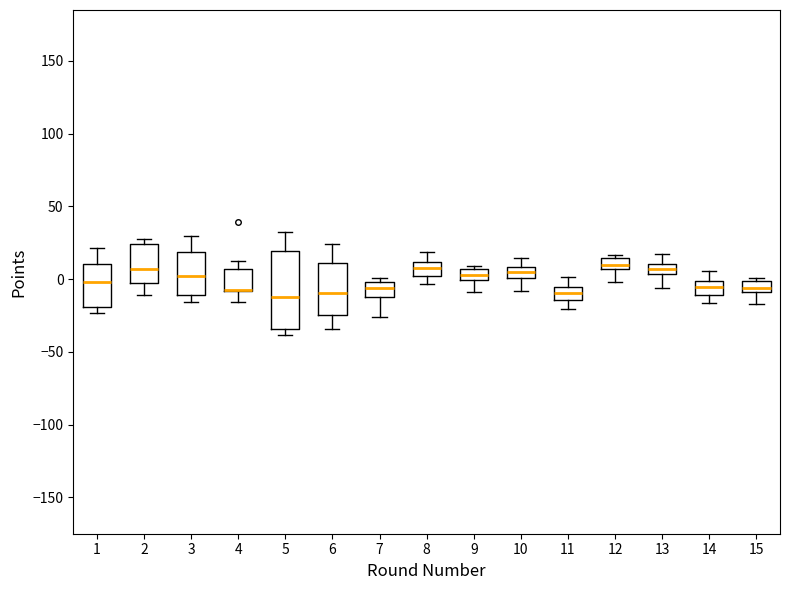

Which box is the tallest, from its lower edge to its upper edge?

5